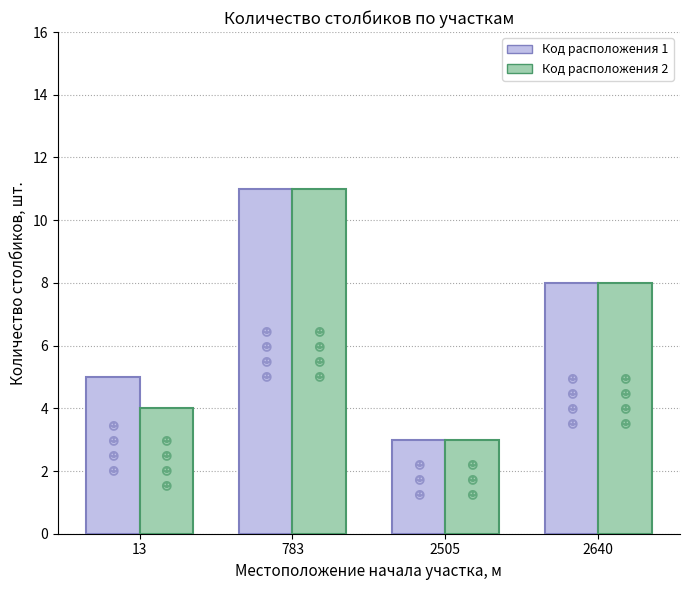

What is the total value across all series at 783?

22